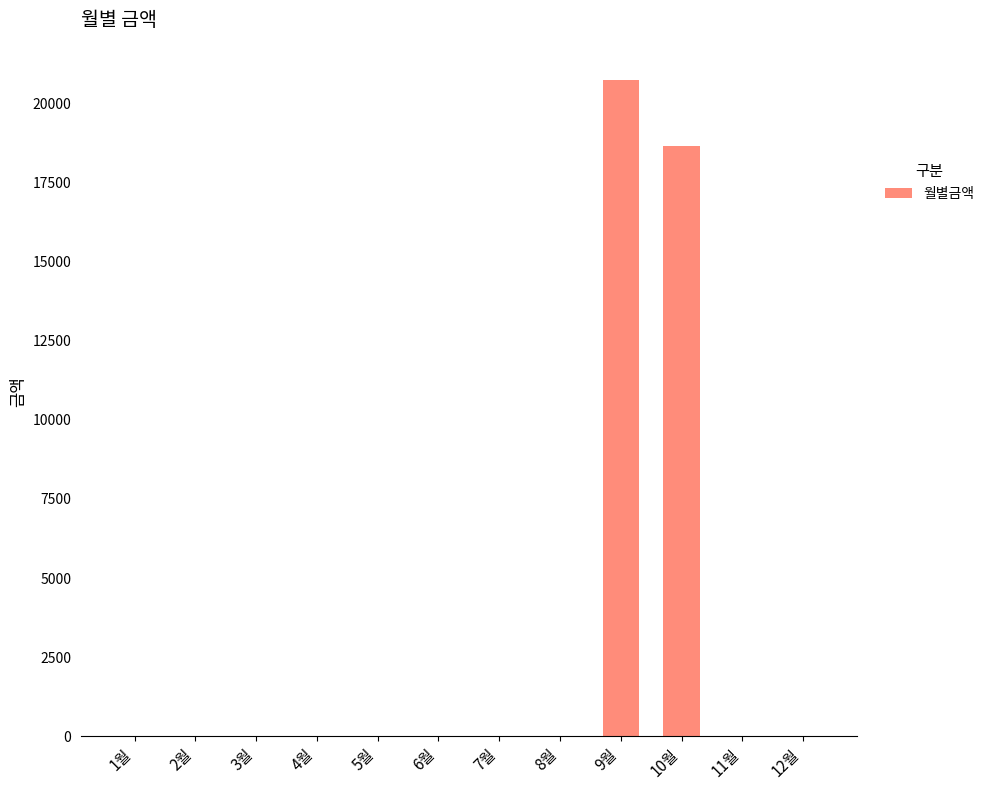

The chart shows a value of 11978 at 9월. True or false?

False